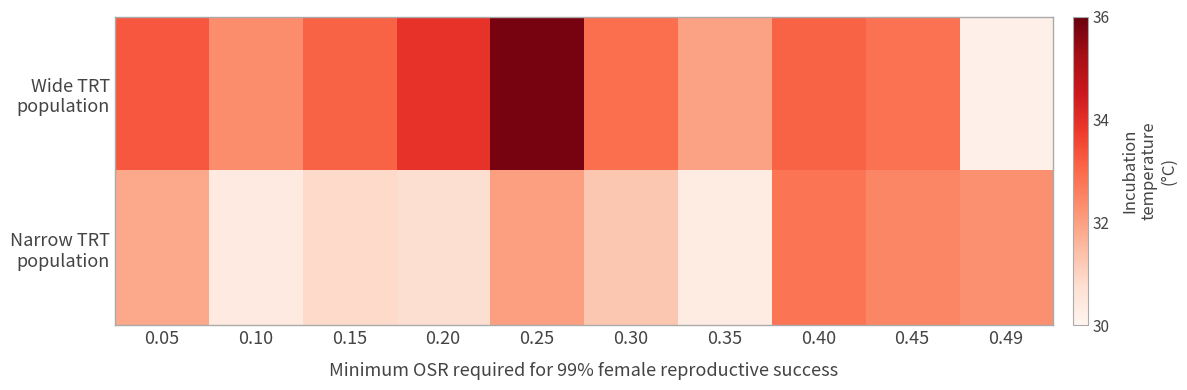

What is the greatest value displayed?

112